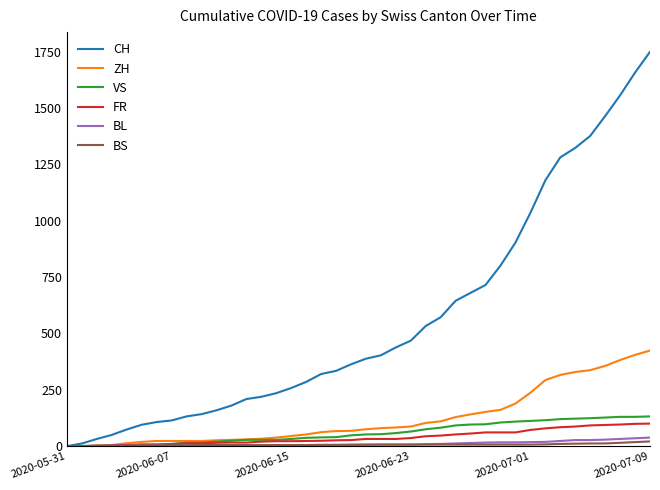

What is the maximum value for BL?

38